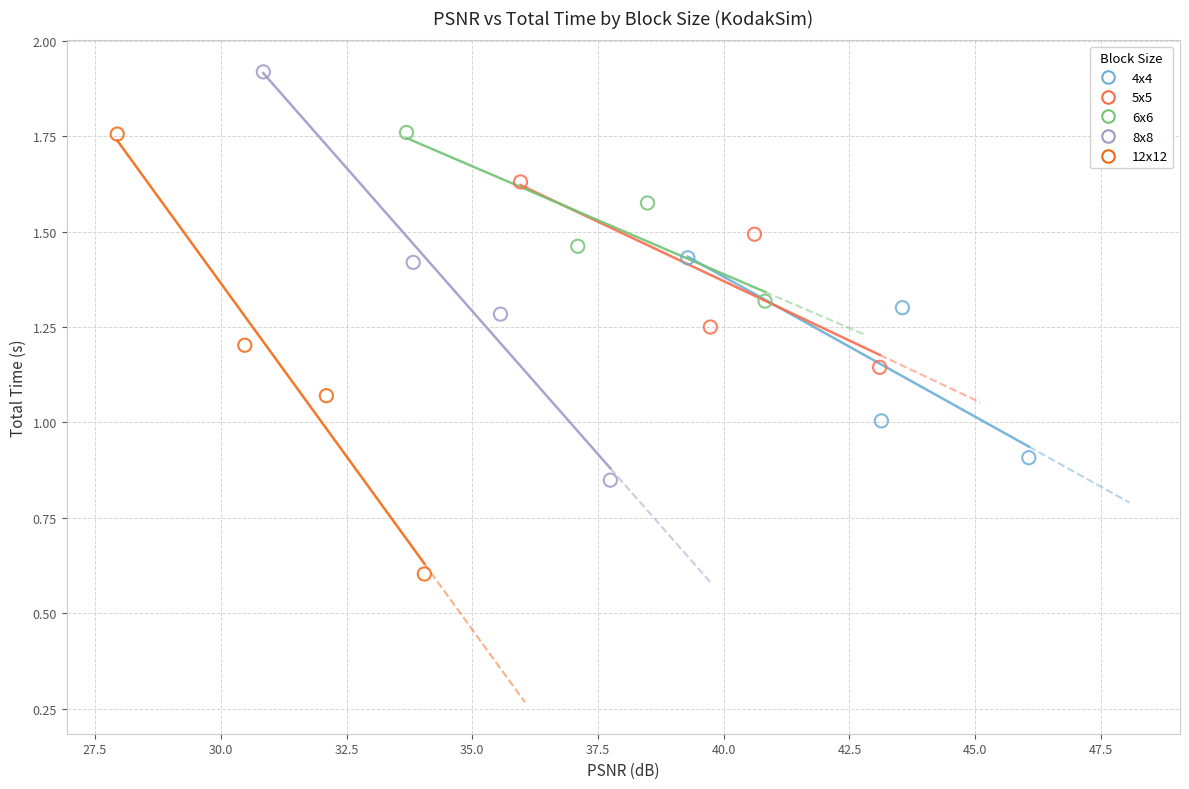

Which series reaches the minimum Y coordinate?

12x12